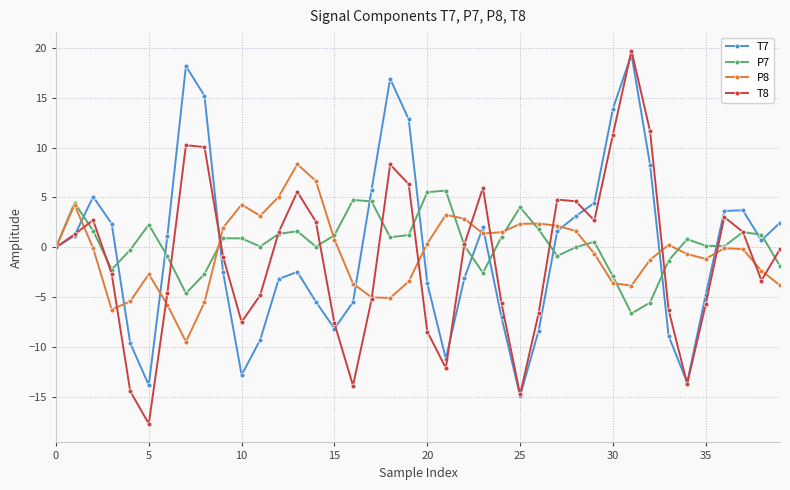

True or false: P8 has more than 2 interior local peaks.

True